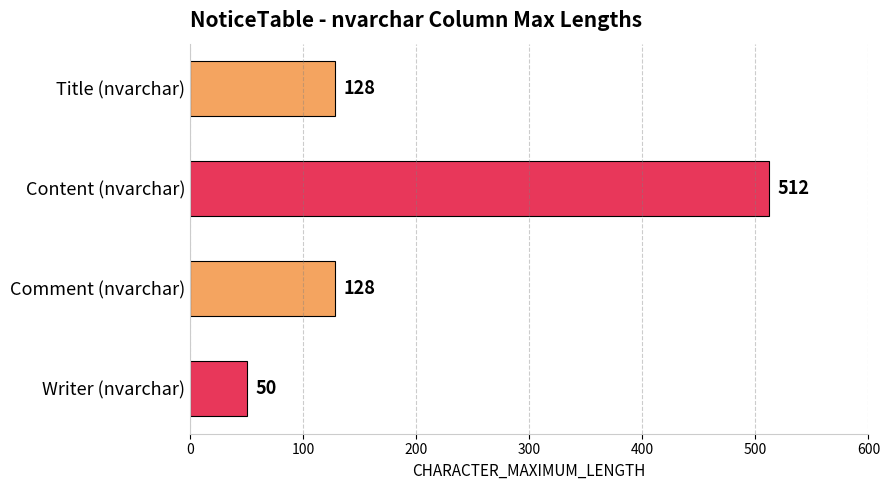

Reading top to bottom, list all the values displayed in this chart.

128	512	128	50